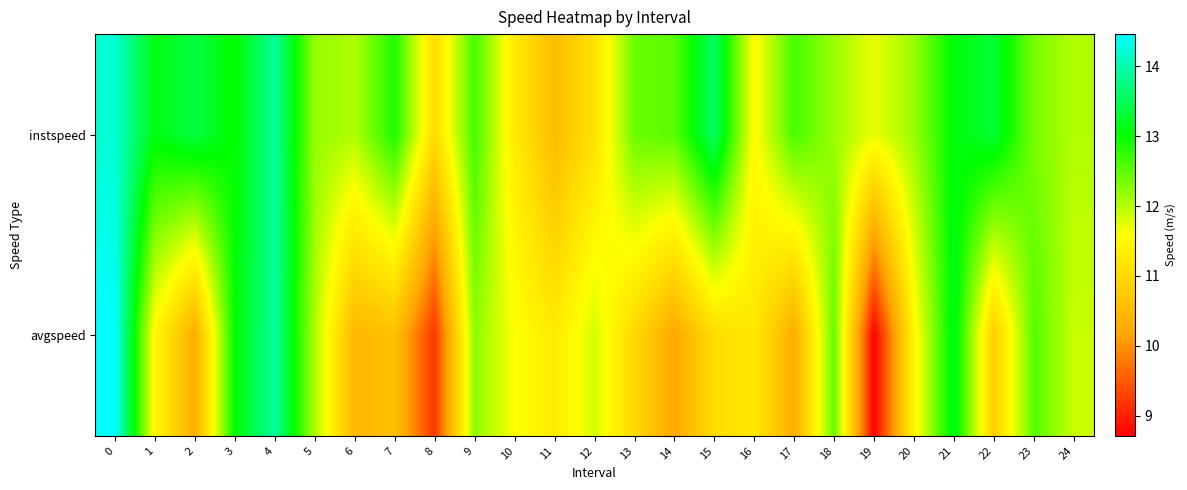

Between 19 and 3, which is larger?

3